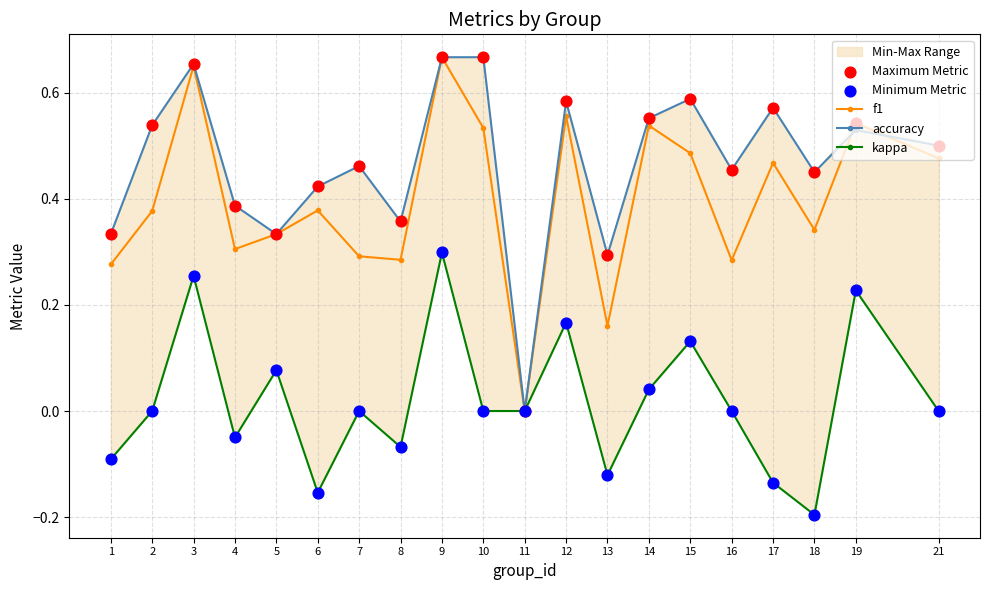

The value of accuracy at 1 is 0.5. True or false?

False